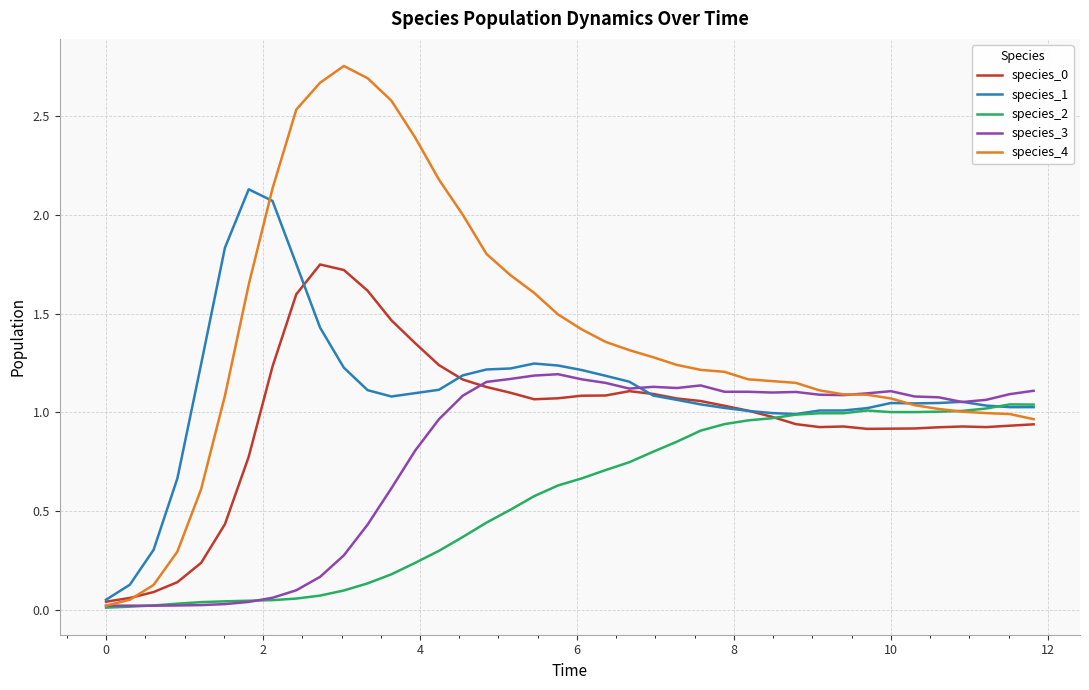

Which series has the largest total across all categories?

species_4